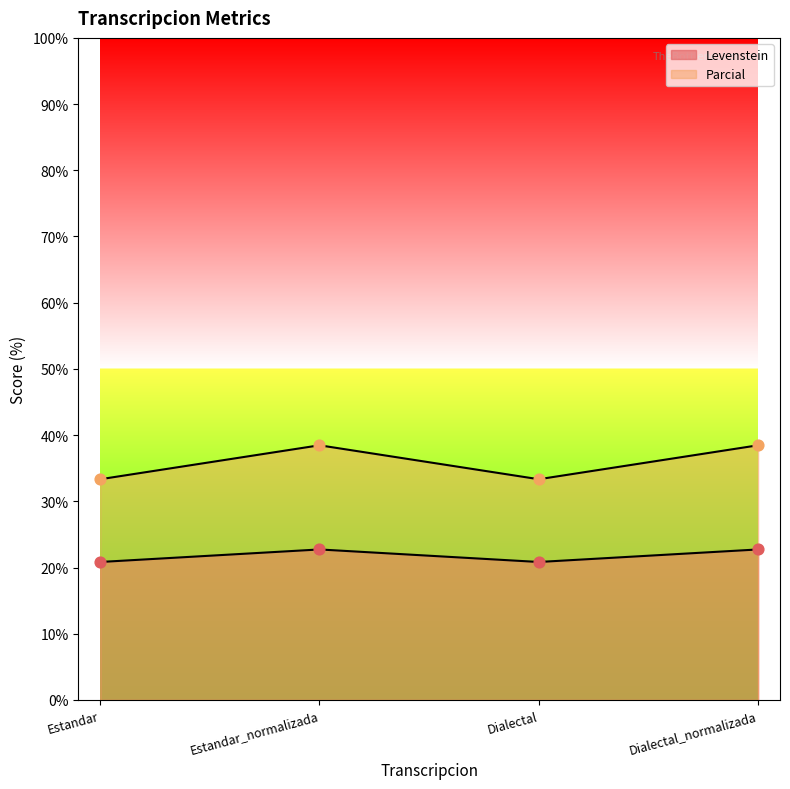

At which category is the sum across all series the highest?

Estandar_normalizada